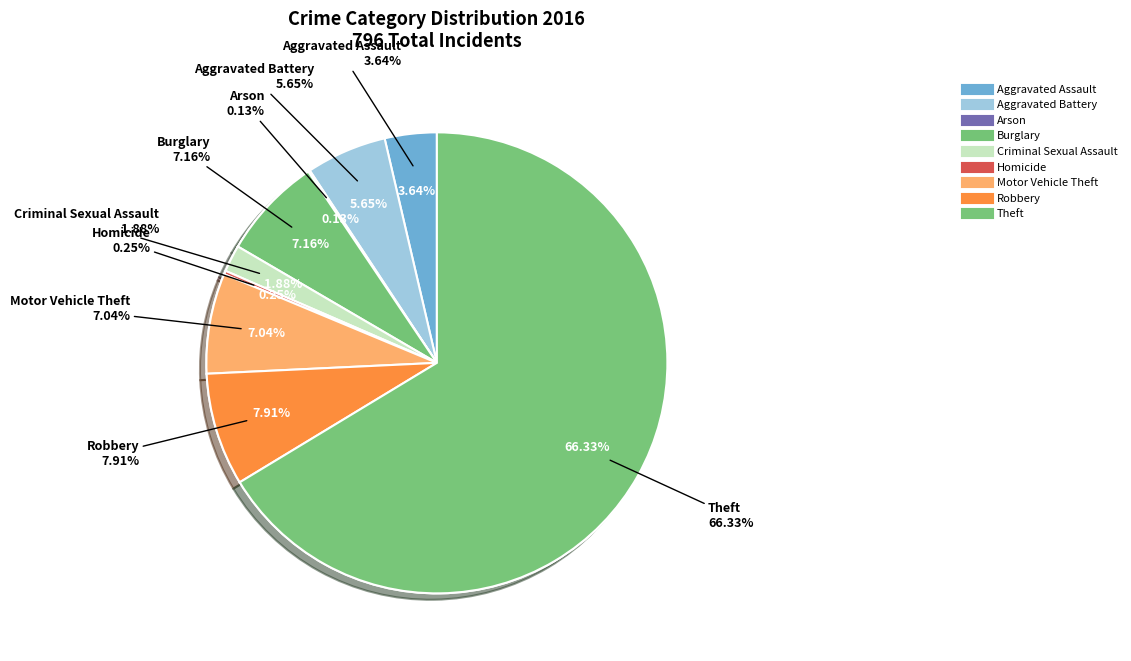

What is the largest slice in the pie chart?

Theft